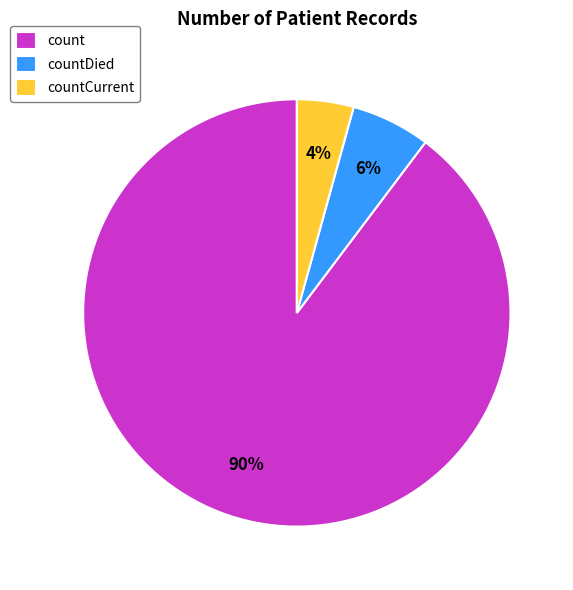

To the nearest percent, what portion does countDied represent?

6%